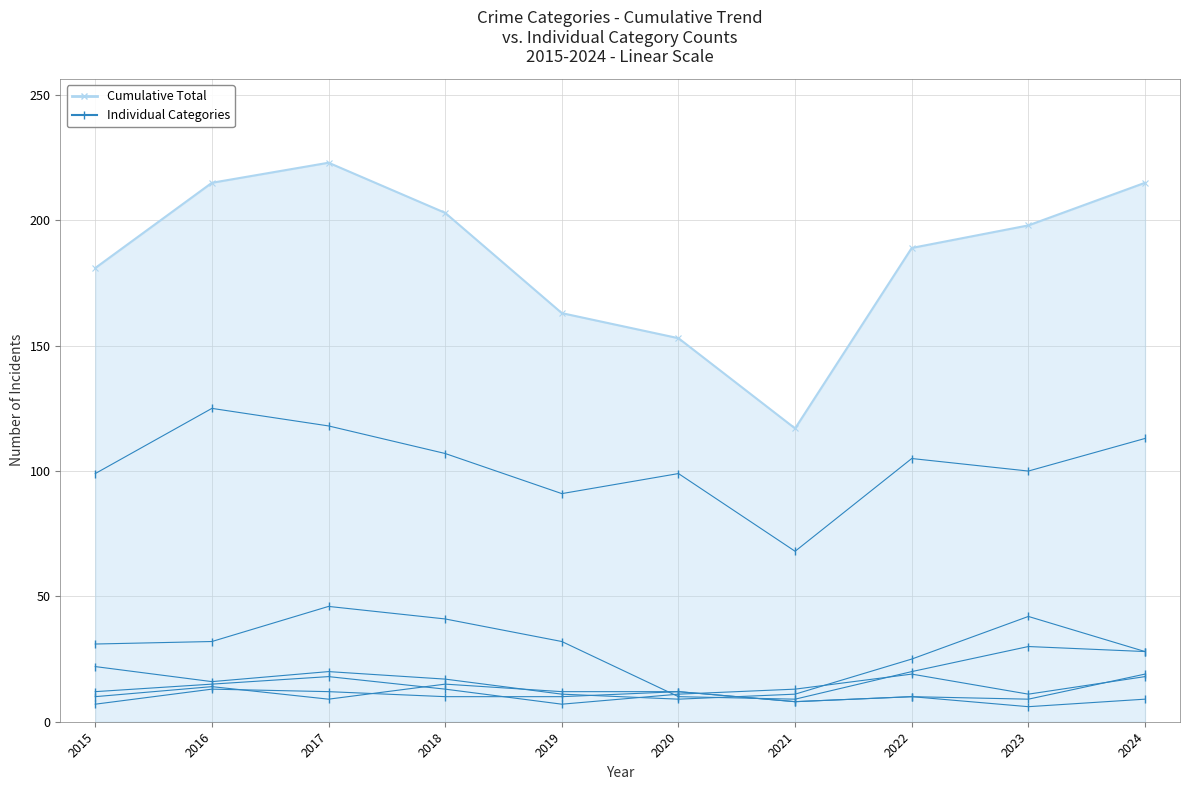

Reading right to left, extract all data points from this chart.

113	100	105	68	99	91	107	118	125	99